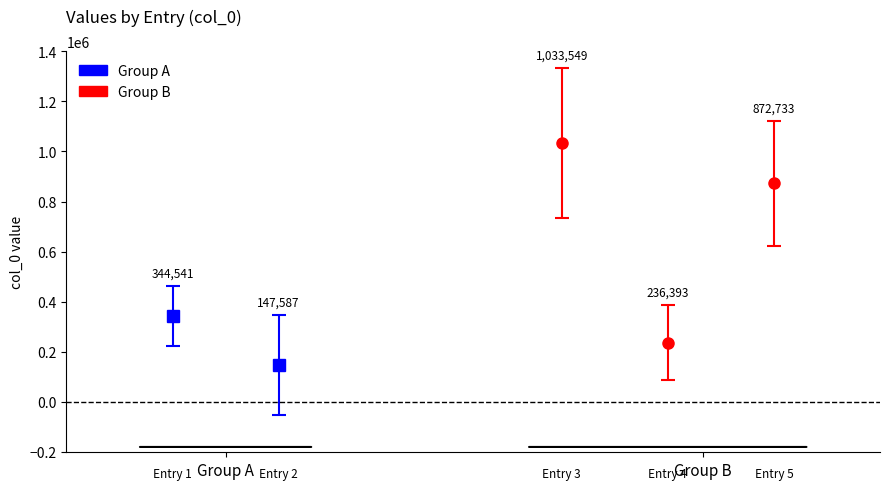

Reading right to left, what are all the values shown in this chart?

872733	236393	1033549	147587	344541